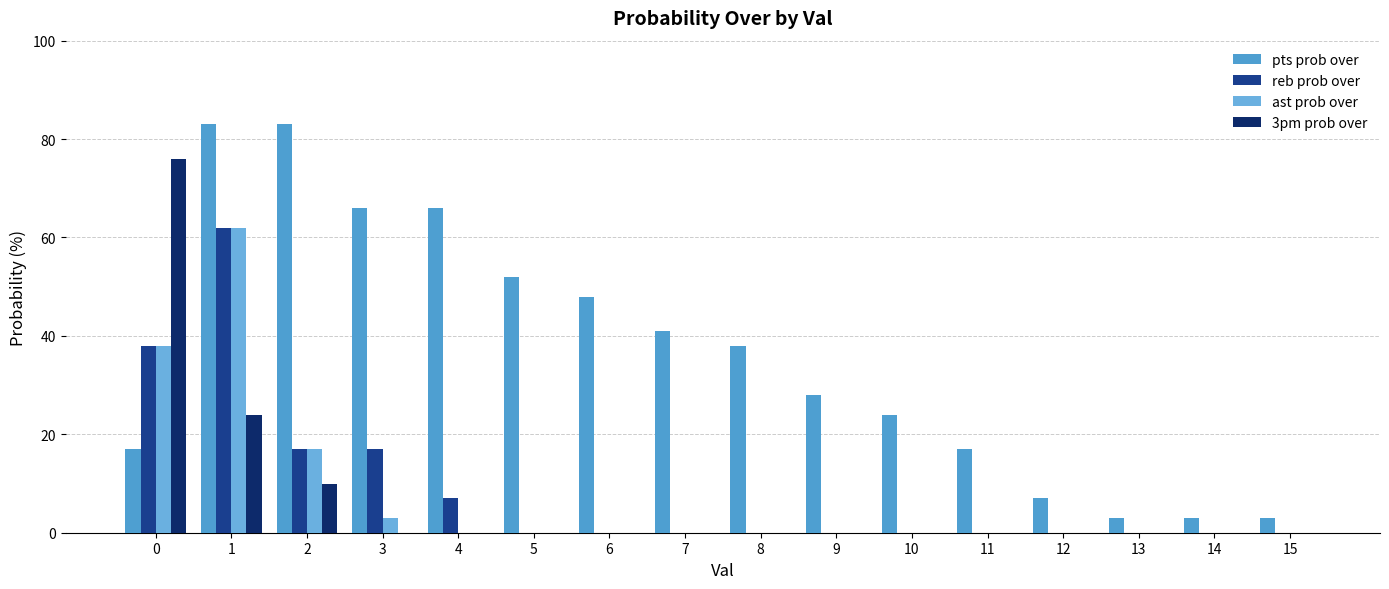

Reading left to right, list all the values displayed in this chart.

pts prob over: 17	83	83	66	66	52	48	41	38	28	24	17	7	3	3	3
reb prob over: 38	62	17	17	7	0	0	0	0	0	0	0	0	0	0	0
ast prob over: 38	62	17	3	0	0	0	0	0	0	0	0	0	0	0	0
3pm prob over: 76	24	10	0	0	0	0	0	0	0	0	0	0	0	0	0